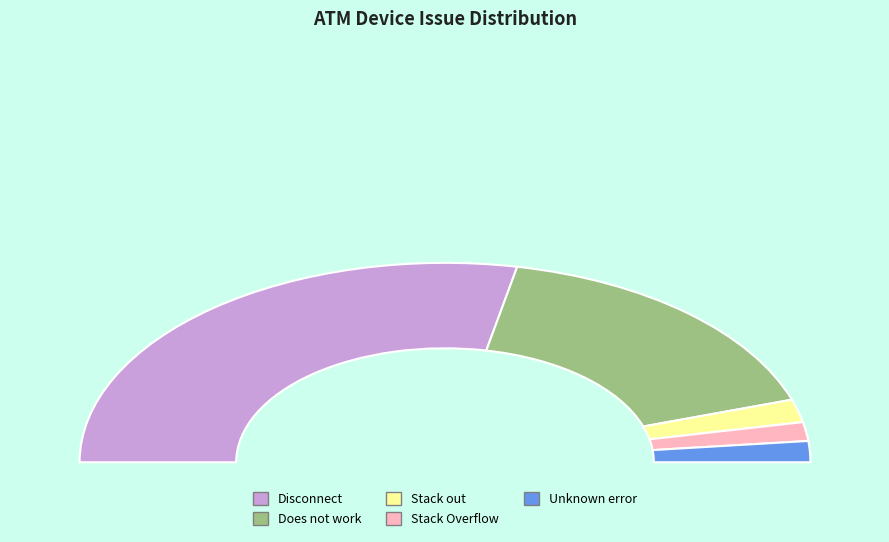

Which category has the biggest portion of the pie?

Disconnect